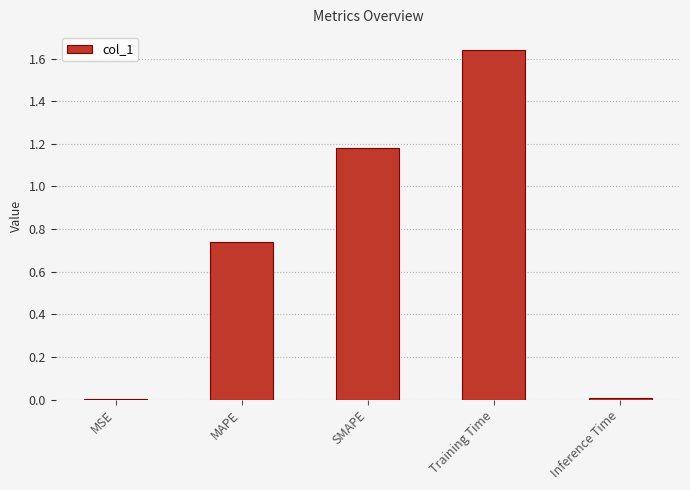

The value at MAPE is 1.3. True or false?

False